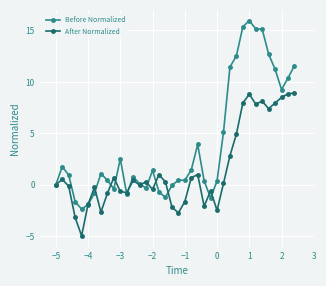

Which series has the largest range (max minus min)?

Before Normalized